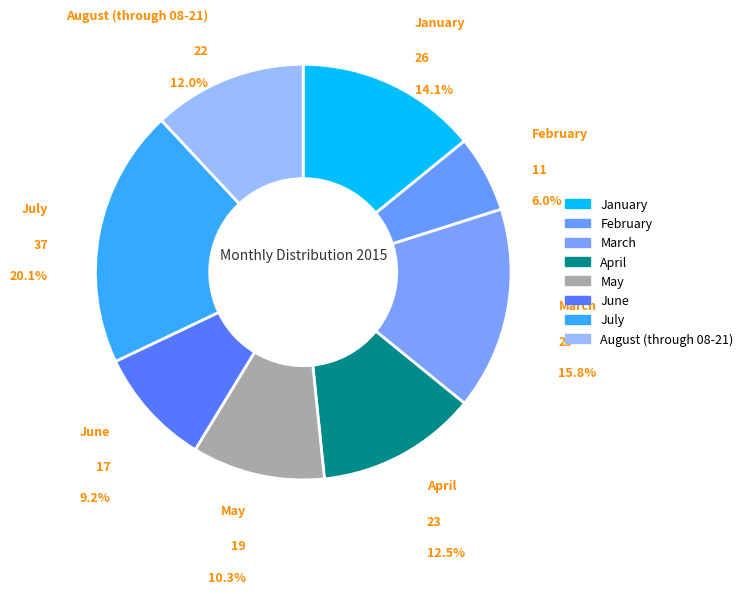

Between March and January, which is larger?

March